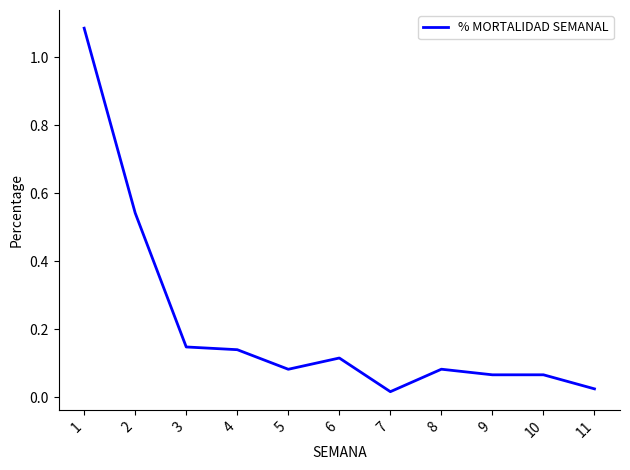

Which has a higher value, 8 or 4?

4